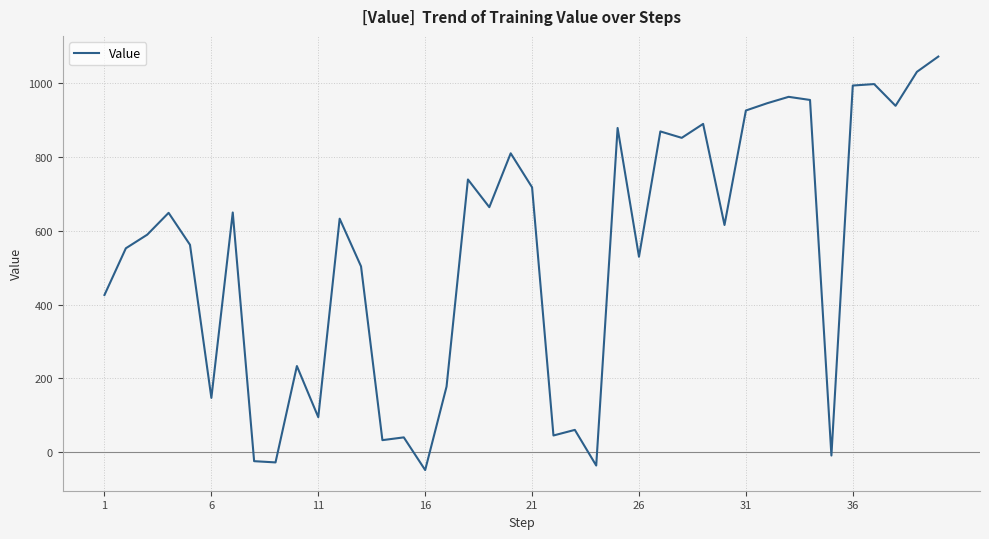

What is the sum of all values?

21635.5